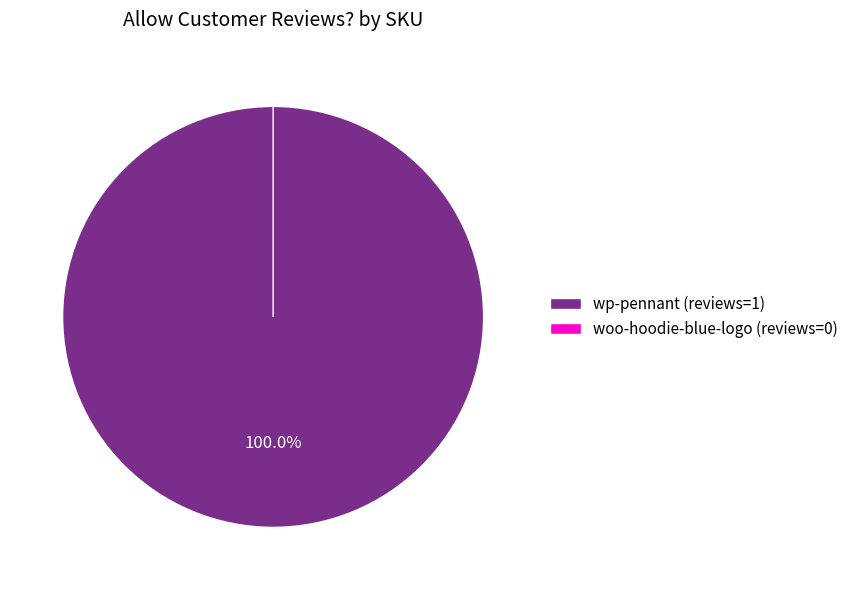

Combined, what portion of the pie is wp-pennant and woo-hoodie-blue-logo?

100.0%